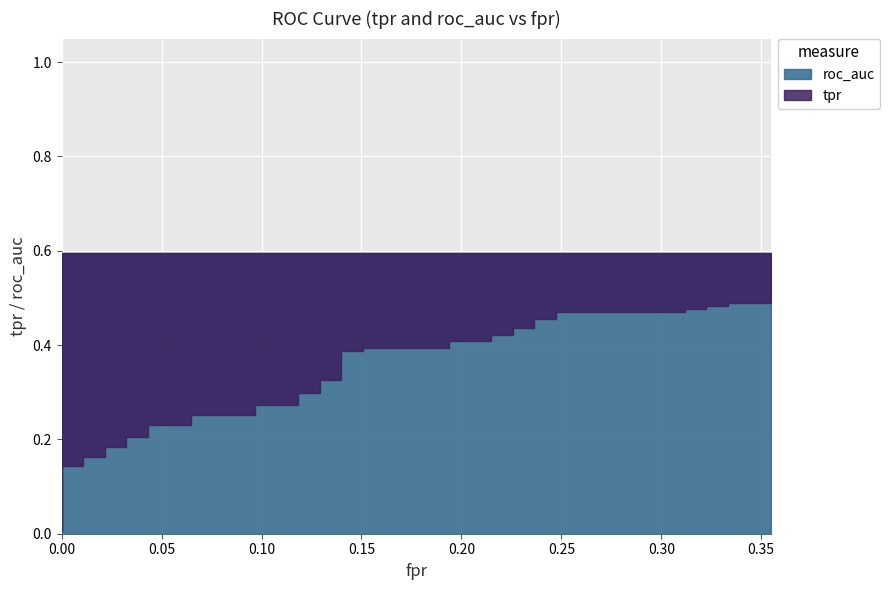

True or false: roc_auc and tpr intersect in this chart.

False